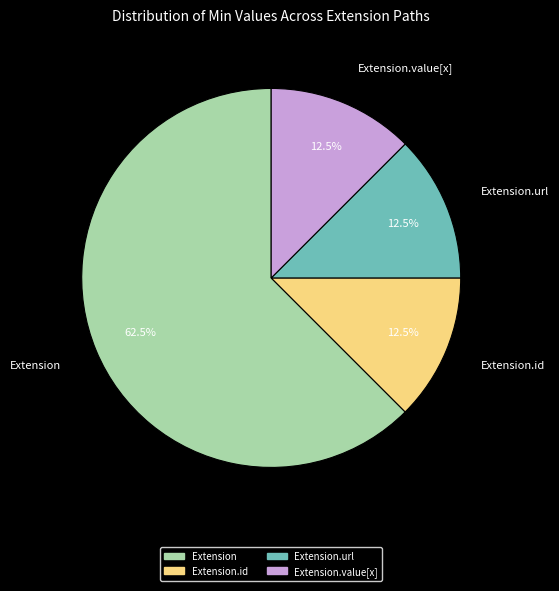

Is there a majority slice in this chart?

Yes